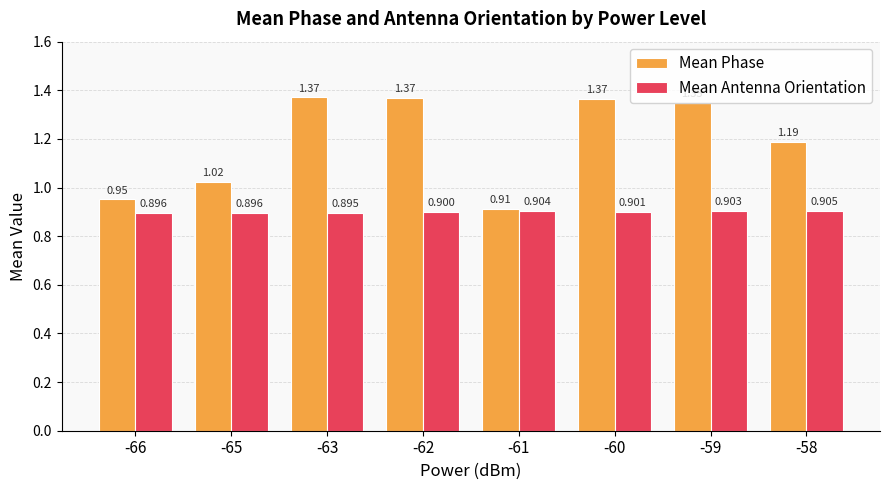

List the series in order of their overall mean, lowest first.

Mean Antenna Orientation, Mean Phase